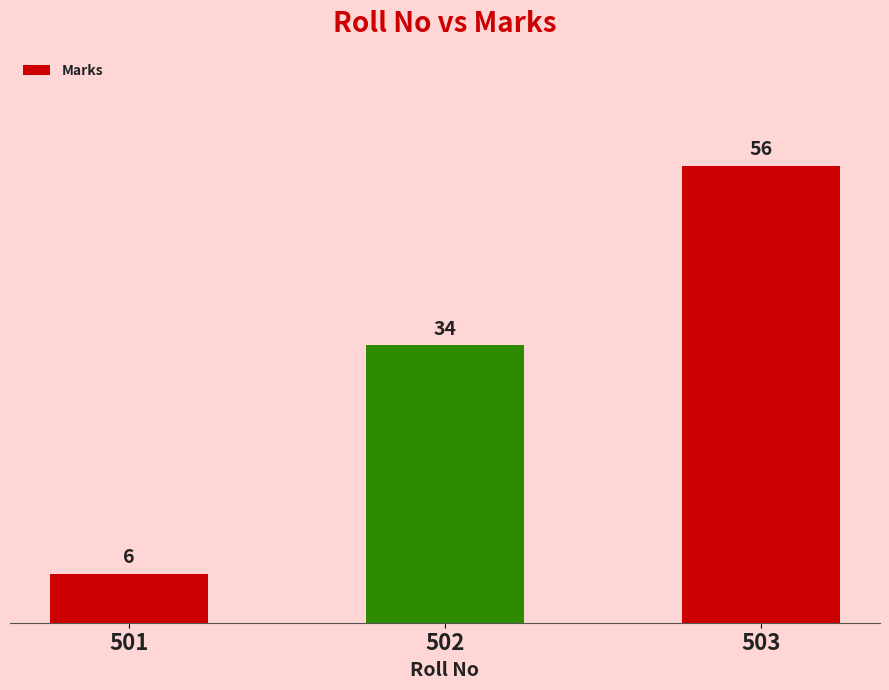

Count the values in the range 6 to 56.

3